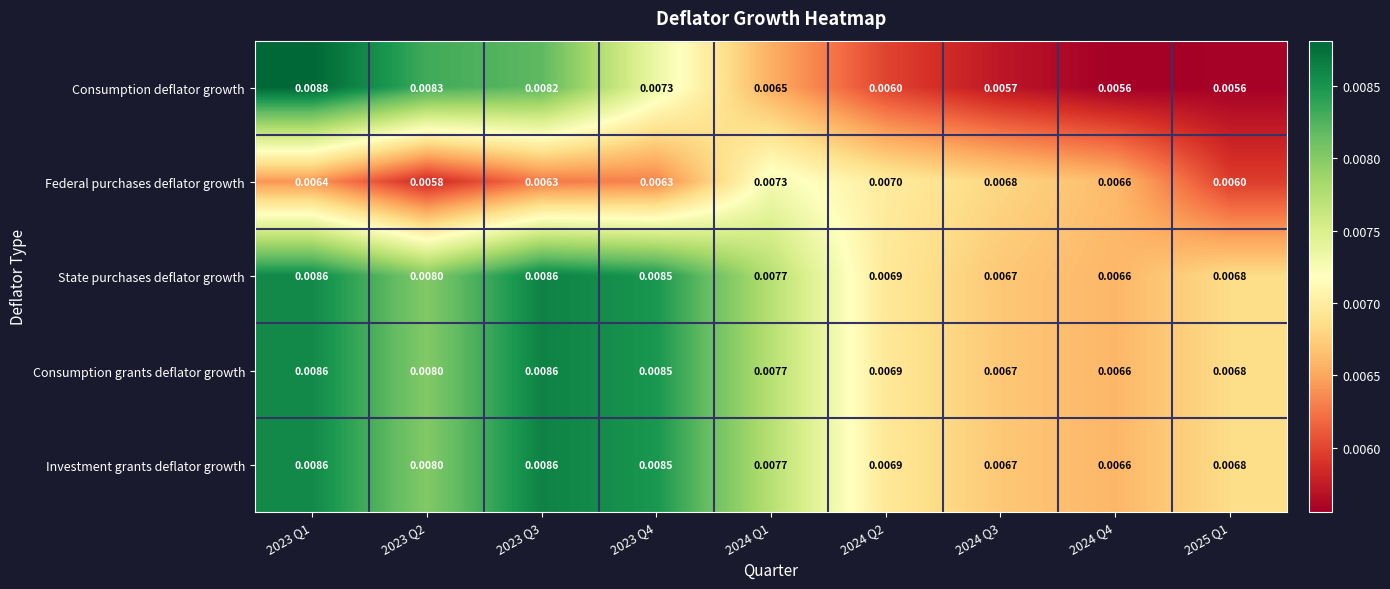

Between 2023 Q2 and 2024 Q3, which series saw the biggest shift?

Consumption deflator growth